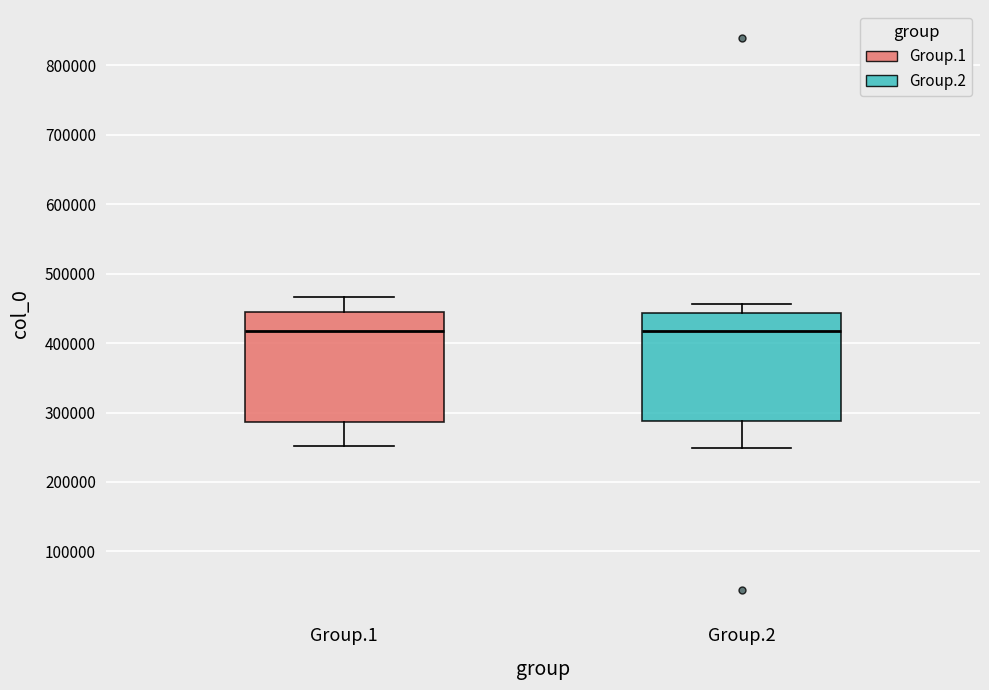

Reading left to right, read every box against the y-axis: the position of its median line, the range the box covers, and the ends of its whiskers. The values are not printed on the chart, so give them approximately, as read against the axis.

Group.1: median 420000, box 290000 to 450000, whiskers 250000 to 470000
Group.2: median 420000, box 290000 to 440000, whiskers 250000 to 460000